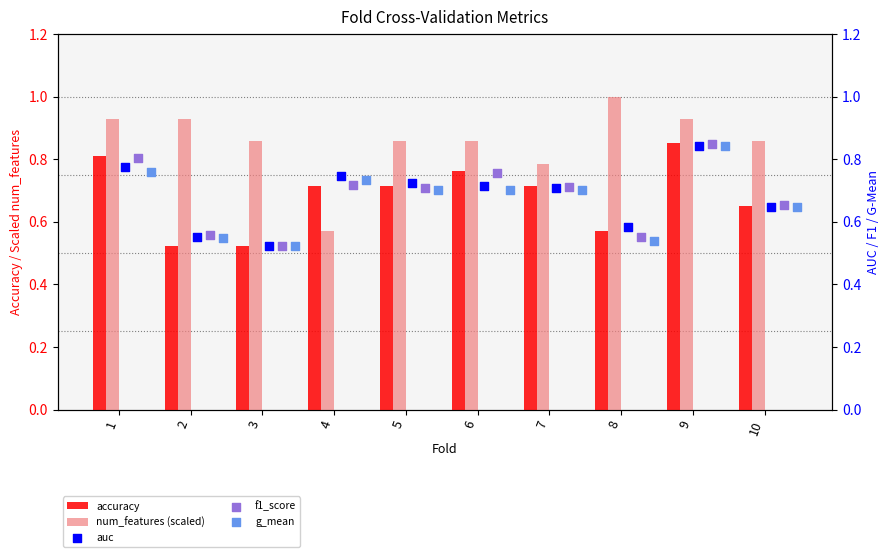

Which series reaches the maximum Y coordinate?

num_features (scaled)